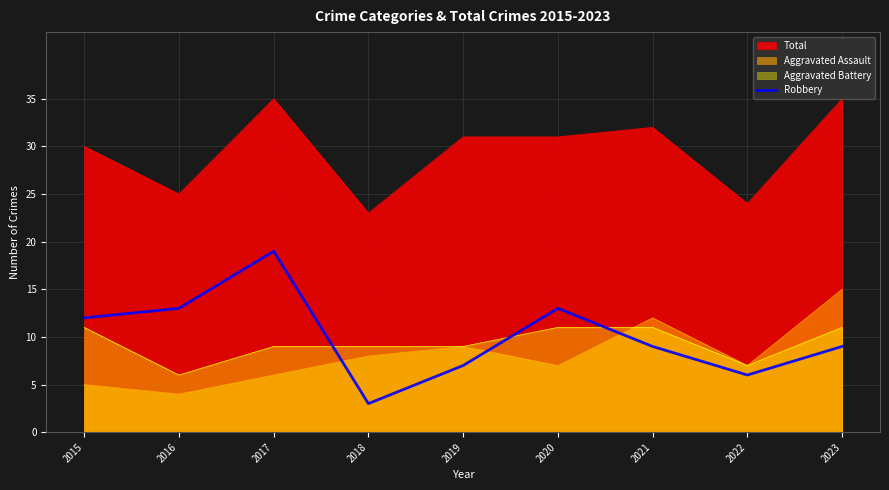

Is the value of Aggravated Battery at 2017 greater than the value of Robbery at 2018?

Yes